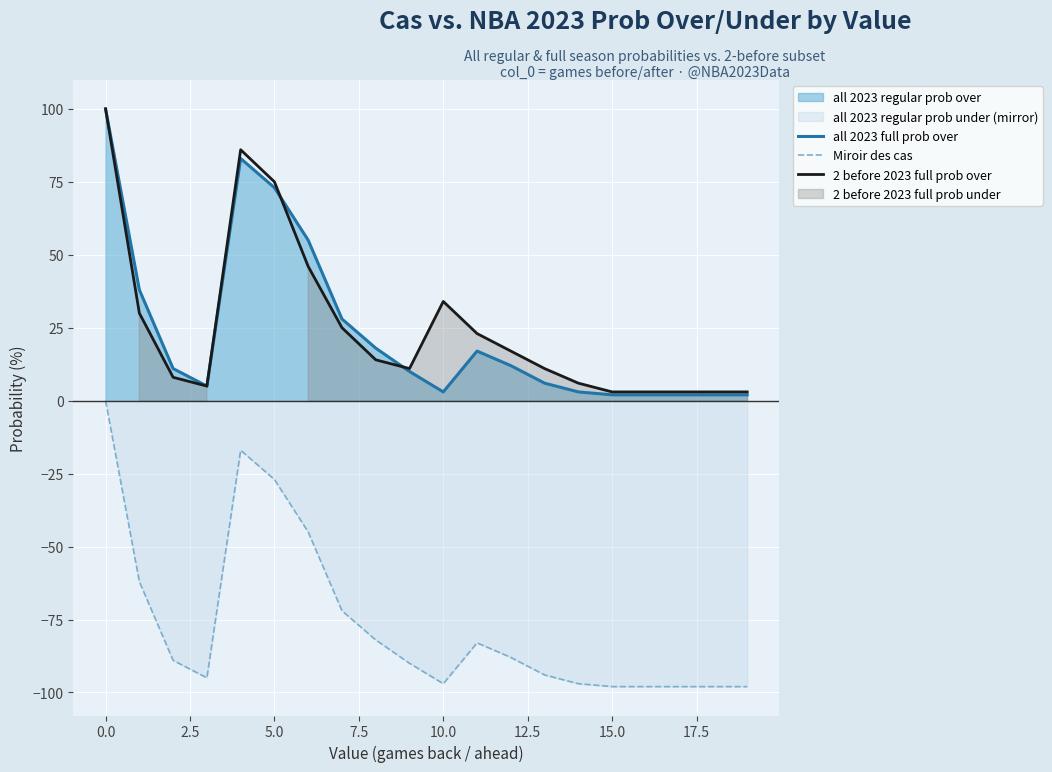

Reading left to right, what are all the values shown in this chart?

all 2023 full prob over: 100	38	11	5	83	73	55	28	18	10	3	17	12	6	3	2	2	2	2	2
Miroir des cas: 0	-62	-89	-95	-17	-27	-45	-72	-82	-90	-97	-83	-88	-94	-97	-98	-98	-98	-98	-98
2 before 2023 full prob over: 100	30	8	5	86	75	46	25	14	11	34	23	17	11	6	3	3	3	3	3